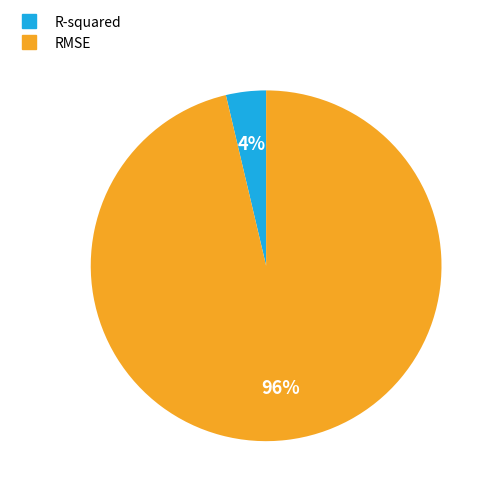

Rank the categories by value from lowest to highest.

R-squared, RMSE